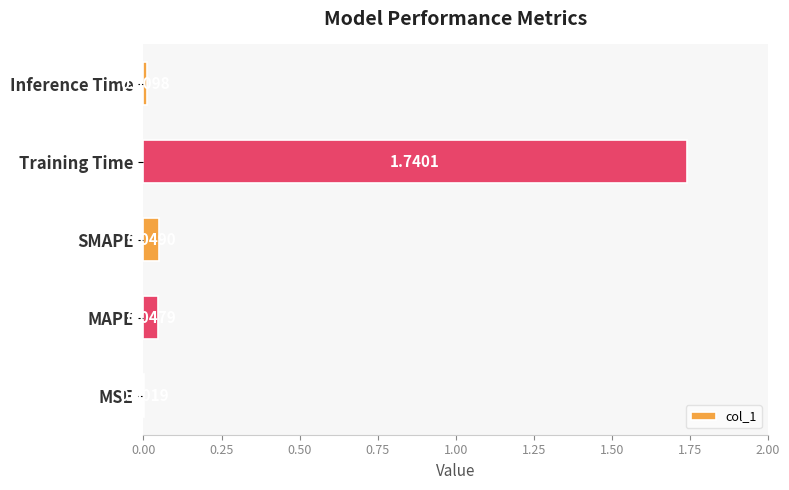

Which has a higher value, Training Time or MAPE?

Training Time